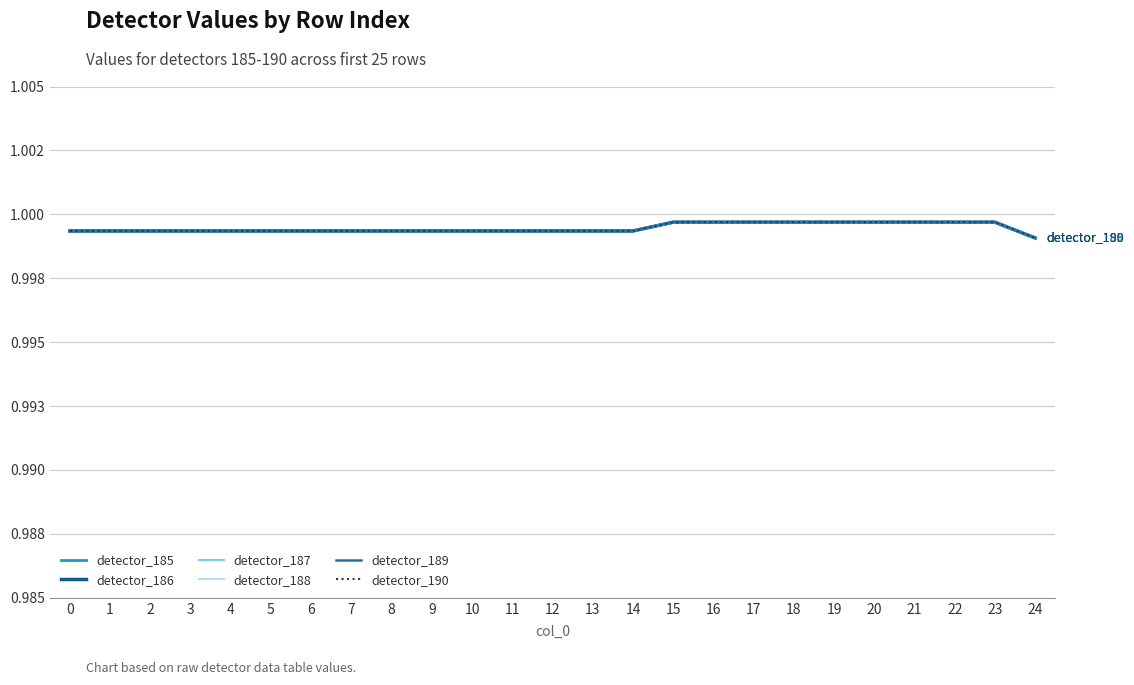

Does the chart have visible grid lines?

Yes